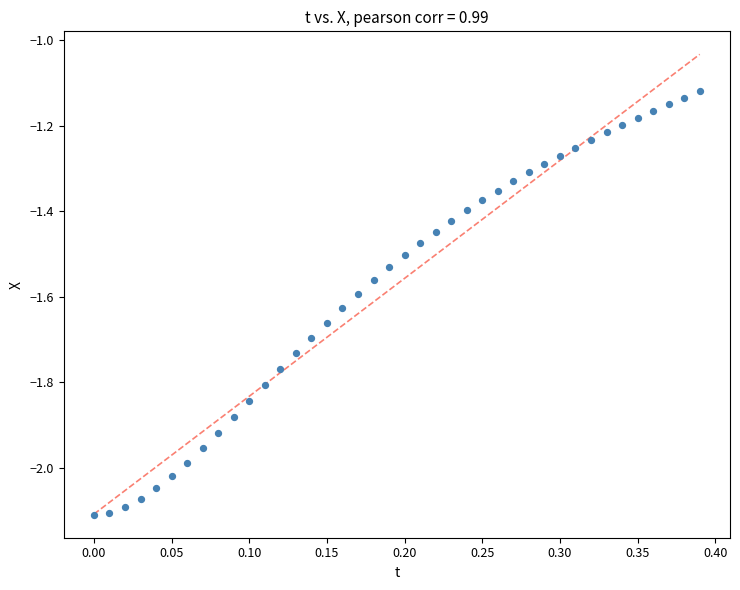

What is the range of X values (max minus min)?

0.4